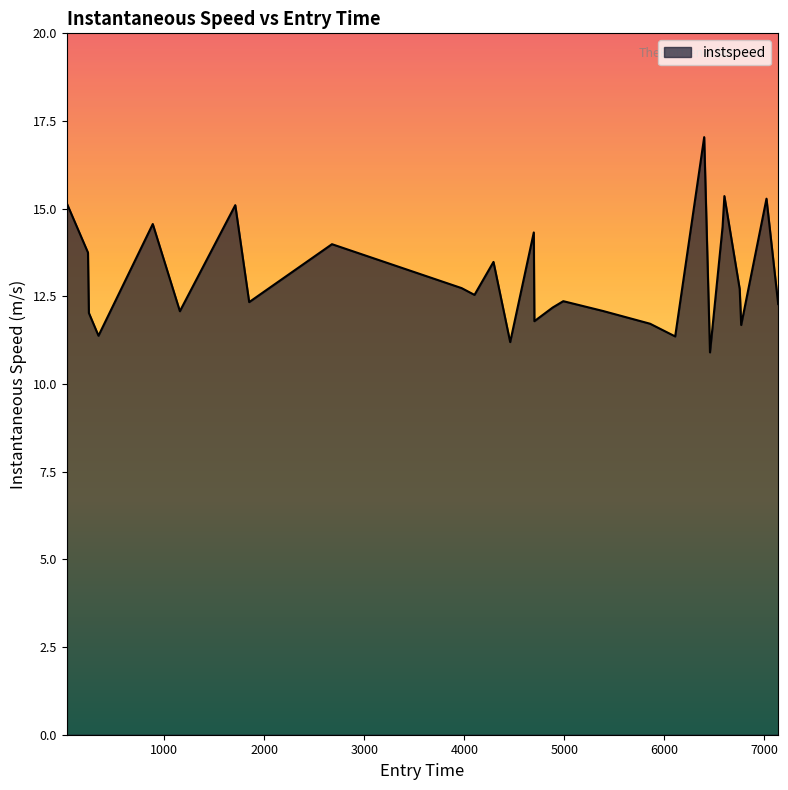

What is the maximum value shown in the chart?

17.0